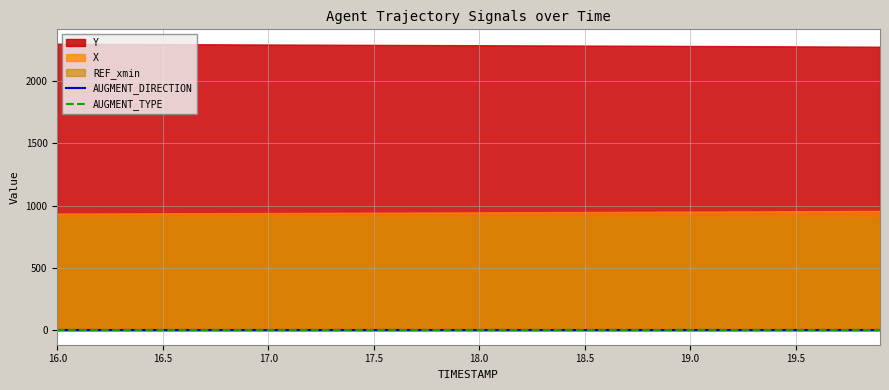

At how many categories does at least one series exceed 0?

40